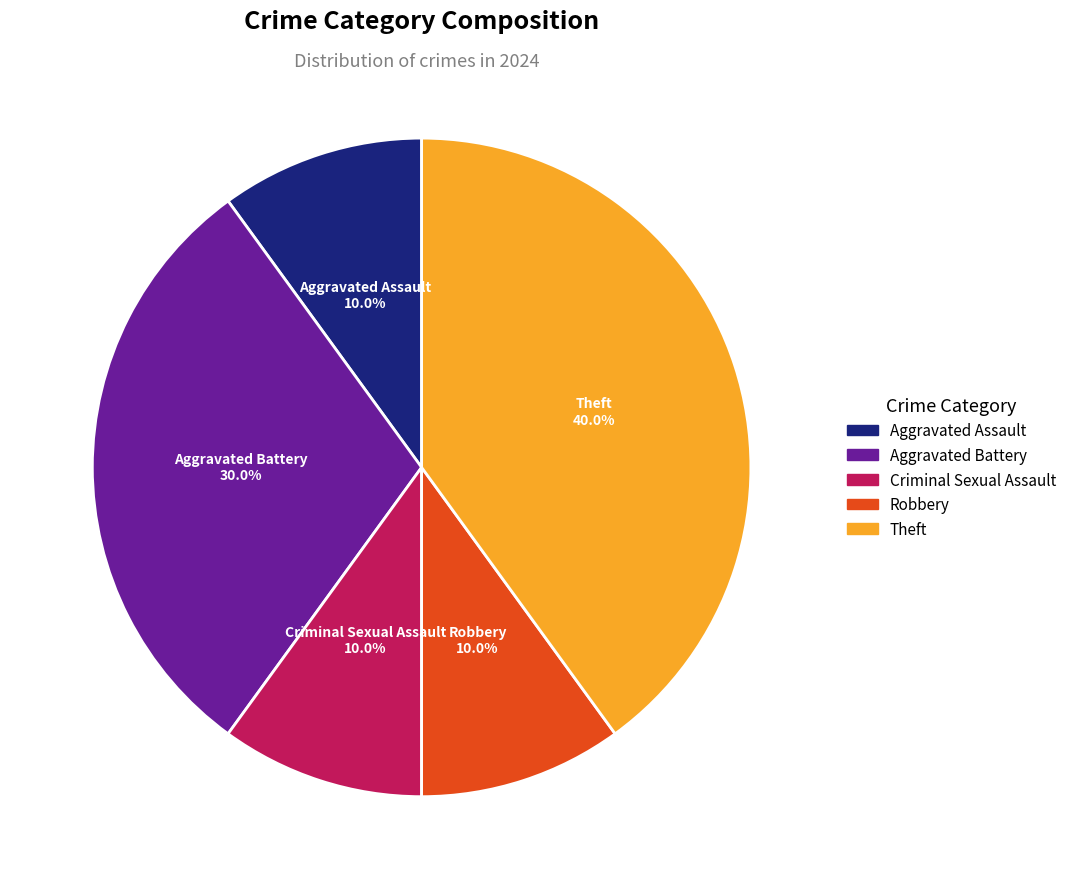

What is the ratio of the value at Aggravated Battery to the value at Criminal Sexual Assault?

3.0